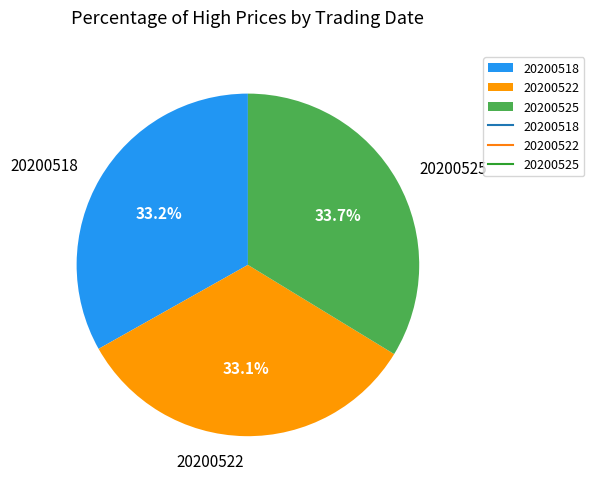

Is the sum of 20200518 and 20200522 greater than half?

Yes